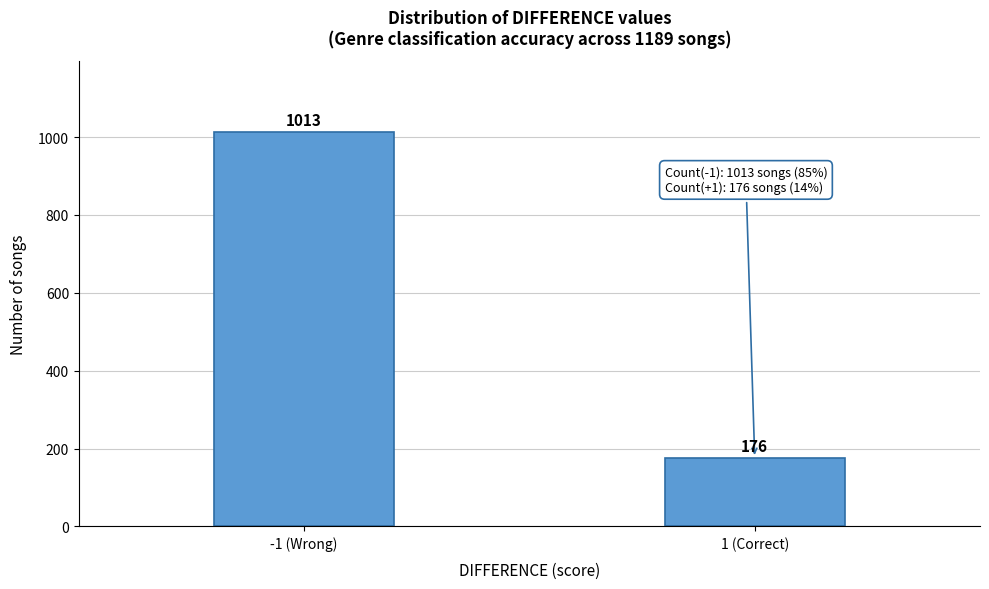

Reading right to left, transcribe all the data shown in this chart.

176	1013